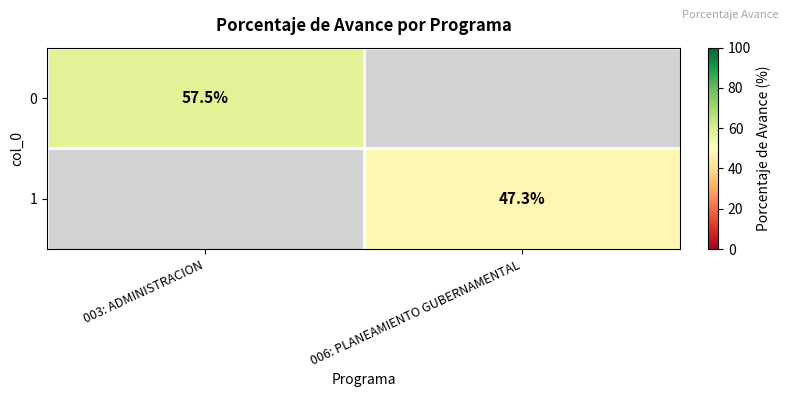

Is it true that 0 equals 57.5 at 003: ADMINISTRACION?

True